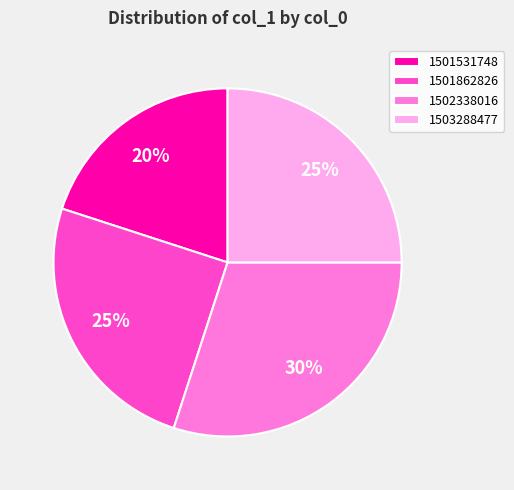

To the nearest percent, what is the combined percentage of 1503288477 and 1501862826?

50%